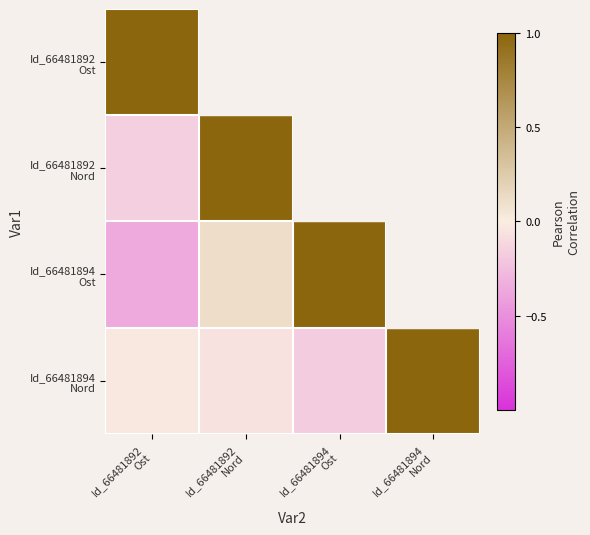

What is the sum of all Id_66481894 Nord values?

0.7